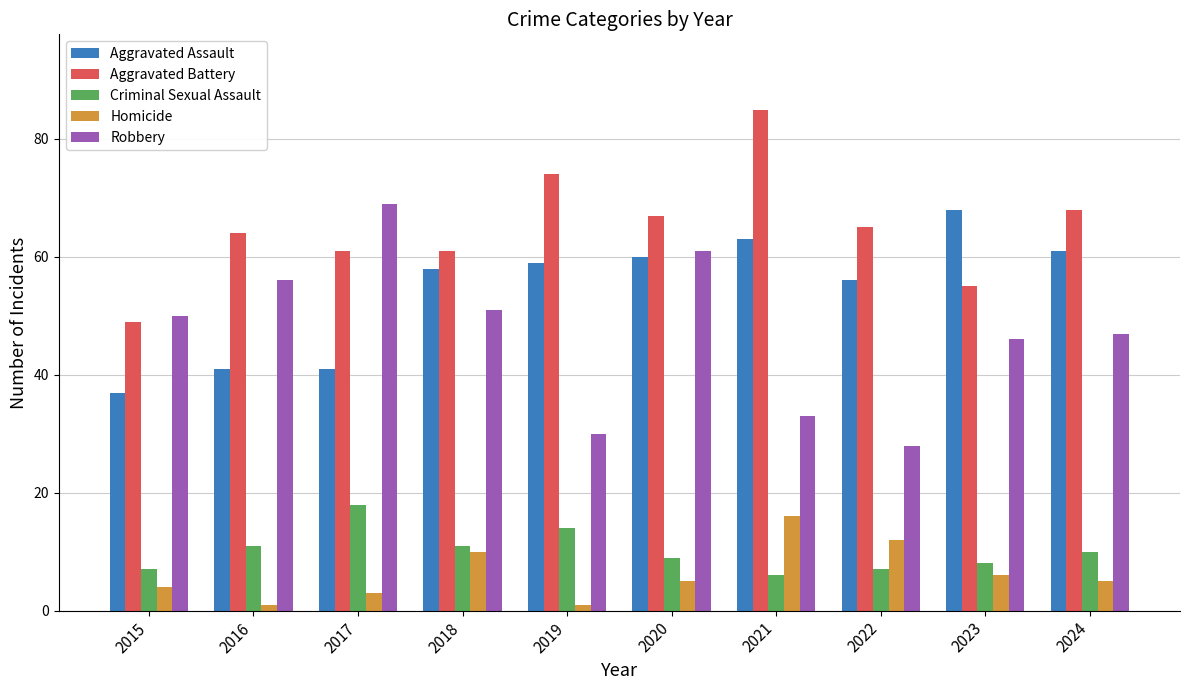

True or false: Criminal Sexual Assault has a value of 17 at 2018.

False